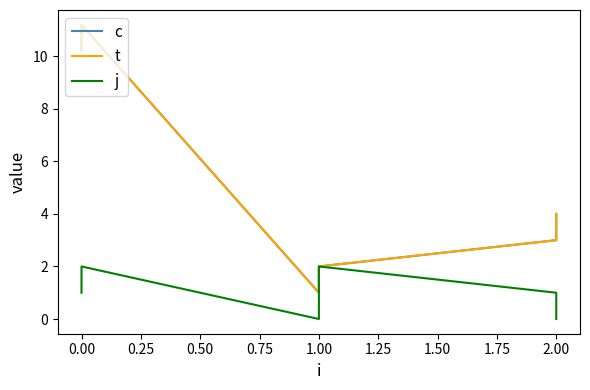

Is it true that t equals 3.0 at 1.00?

False